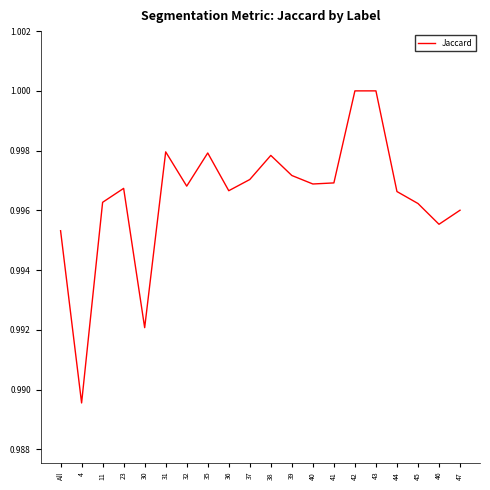

Which label corresponds to the smallest value in the chart?

4